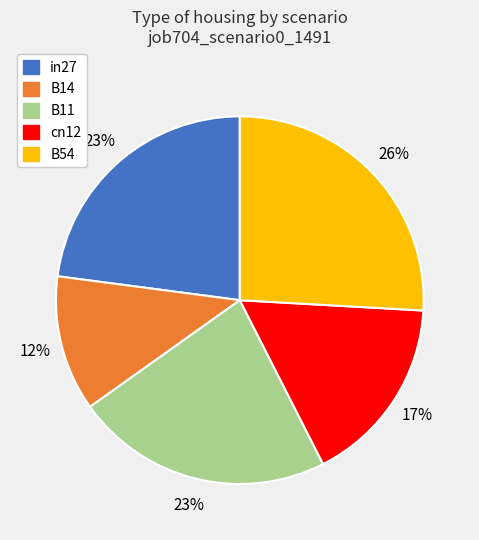

Count the number of slices in the pie.

5